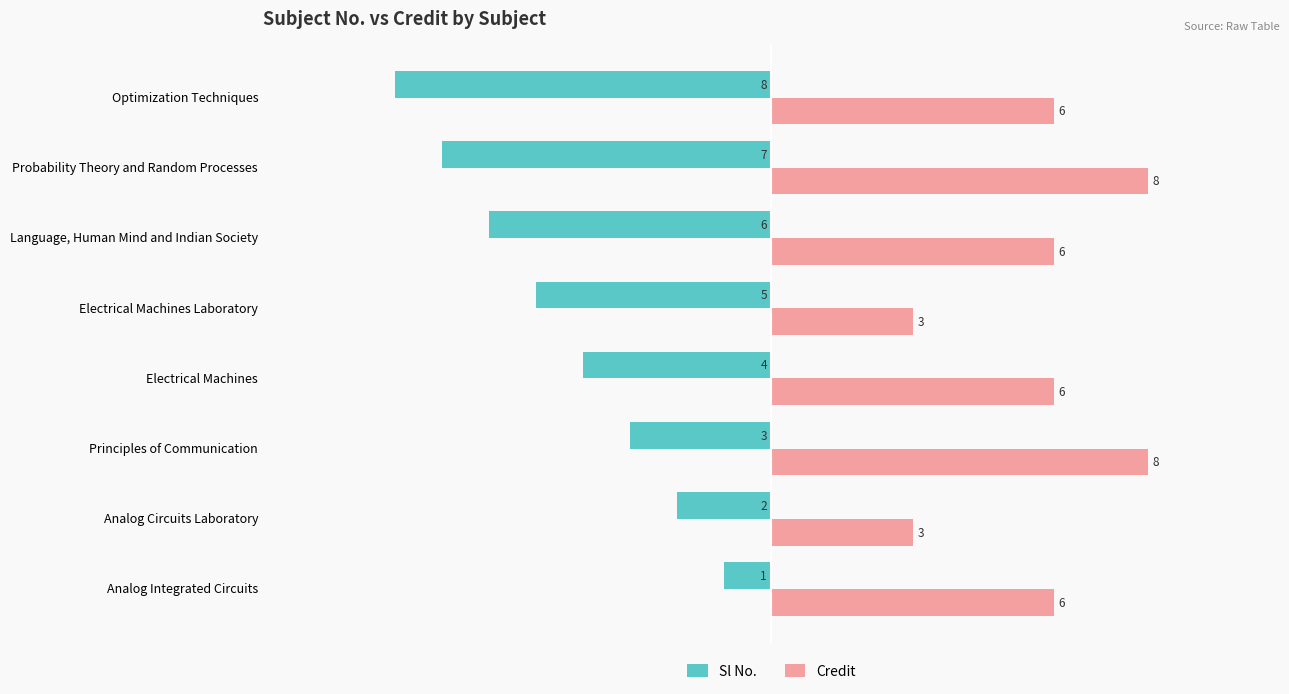

What is the highest value of the Sl No. series?

-1